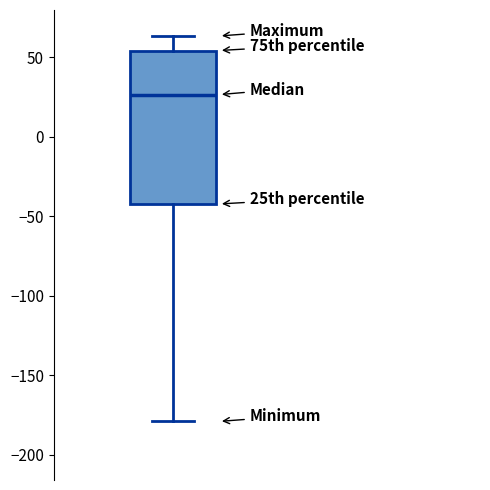

Transcribe this box plot: give where the median line is, the range the box spans, and where the two whiskers end, as read against the y-axis. The values are not printed on the chart, so give them approximately, as read against the axis.

median 25, box -40 to 55, whiskers -180 to 65